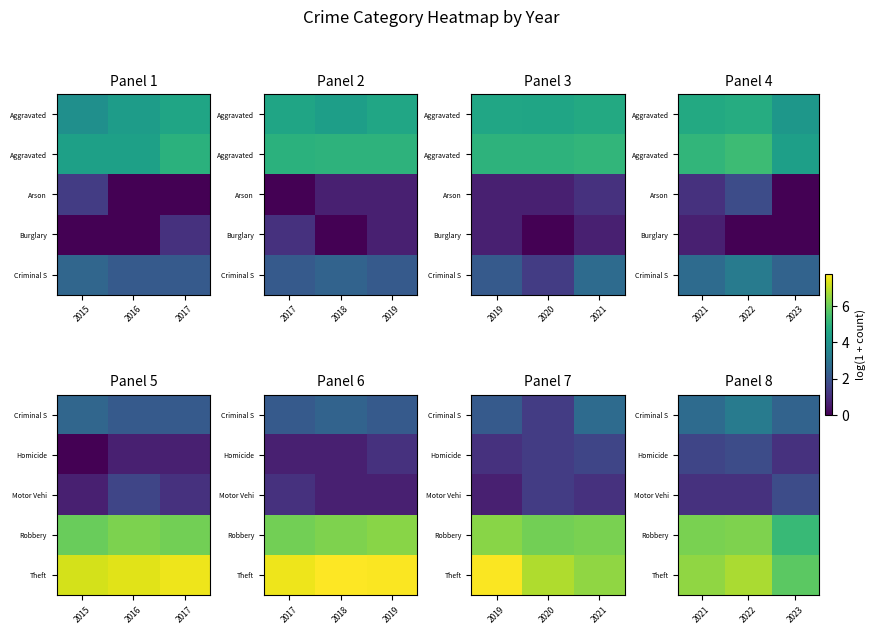

Is the value of Homicide at 2022 greater than the value of Theft at 2021?

No